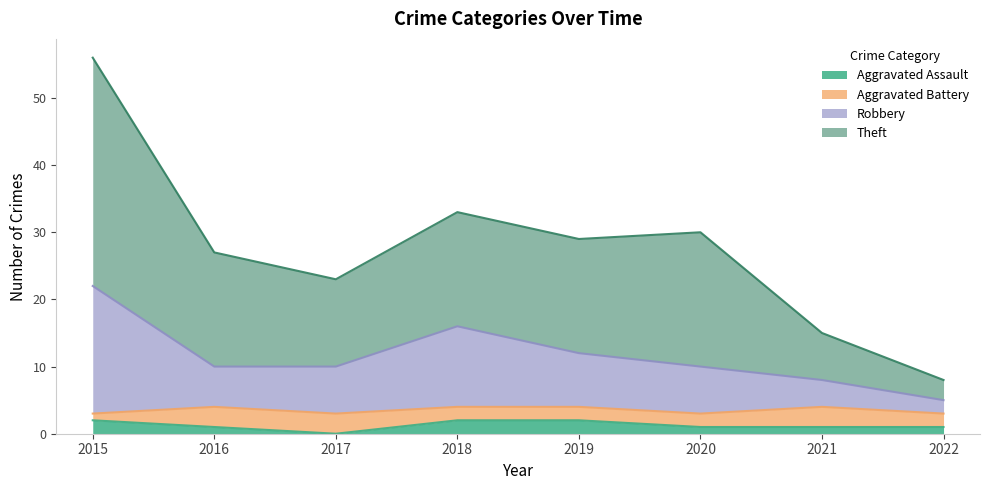

True or false: Theft and Robbery cross at least once.

False